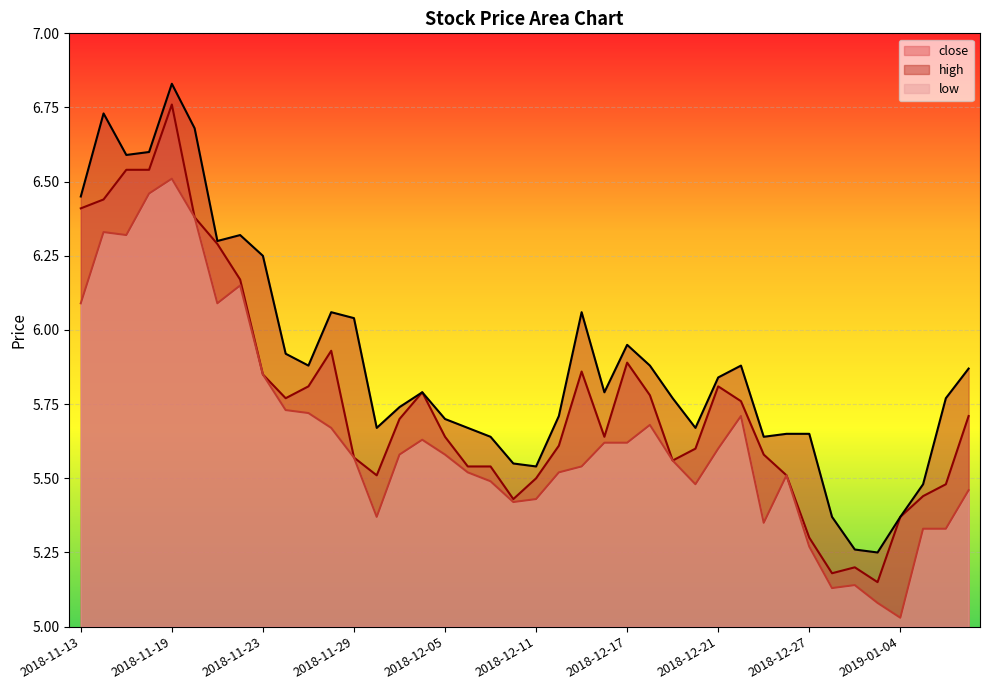

Where is low nearest to the value 5?

2019-01-04